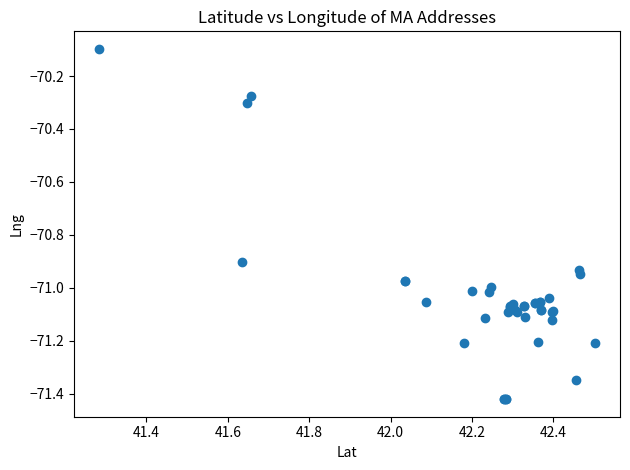

What Y value in the scatter plot is closest to -70?

-70.1